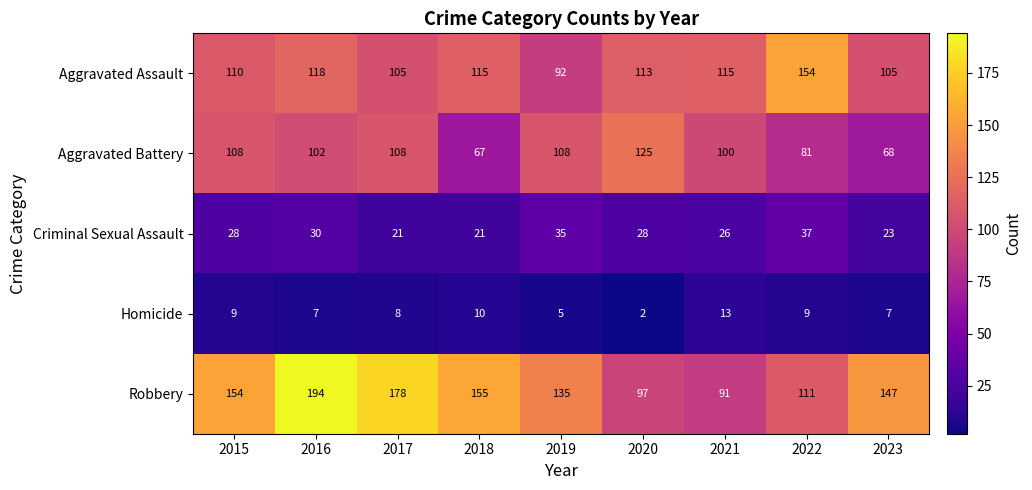

At which label does Aggravated Assault reach its peak?

2022